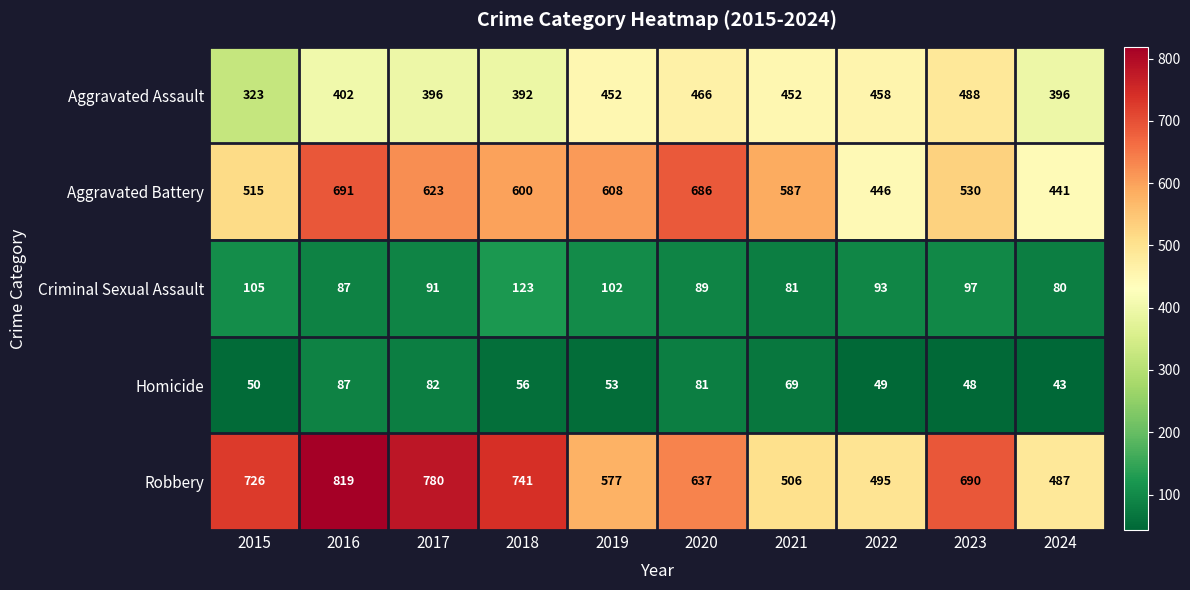

List the series in order of their peak value, lowest first.

Homicide, Criminal Sexual Assault, Aggravated Assault, Aggravated Battery, Robbery